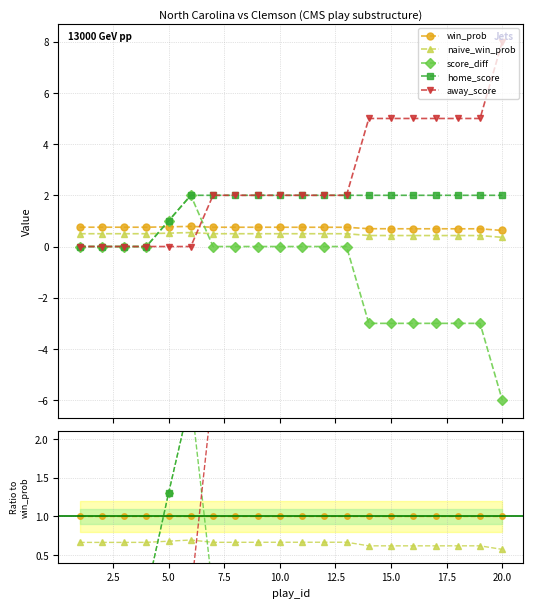

Which series has the largest total across all categories?

away_score